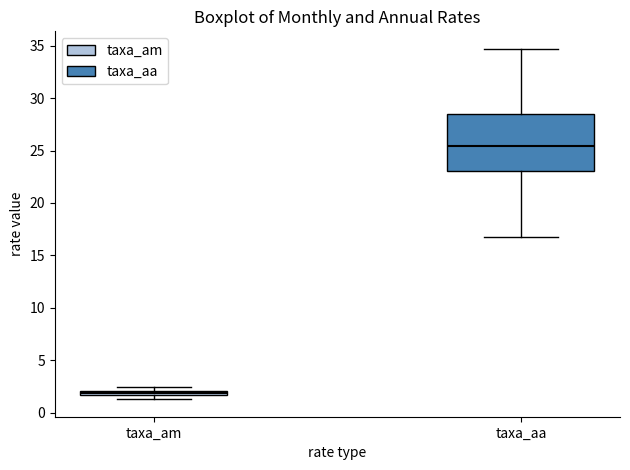

Comparing the boxes themselves (not the whiskers), which one is the tallest?

taxa_aa